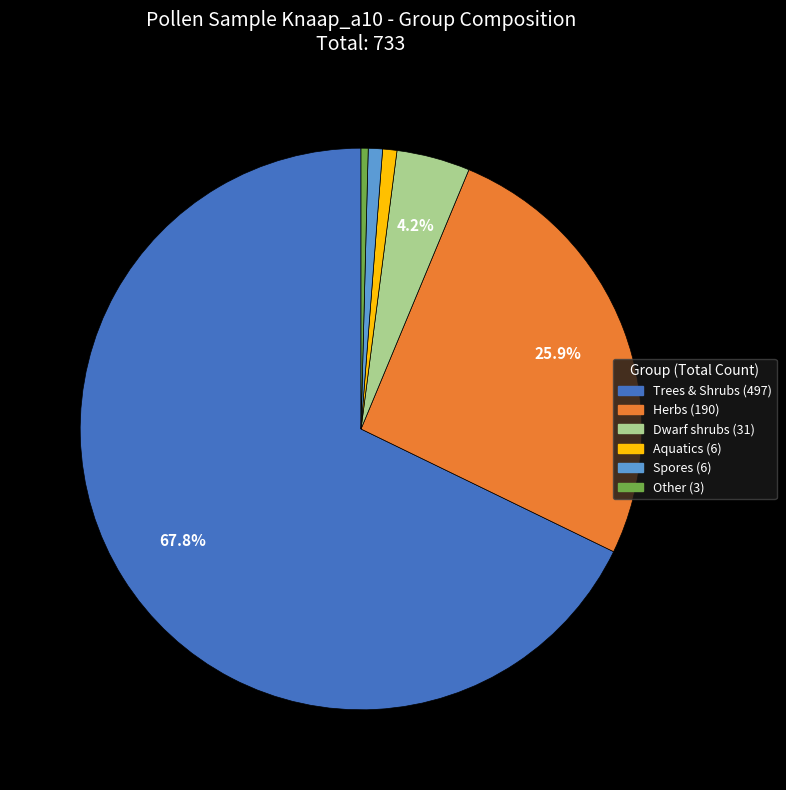

Is it true that Spores is 1% of the pie?

True